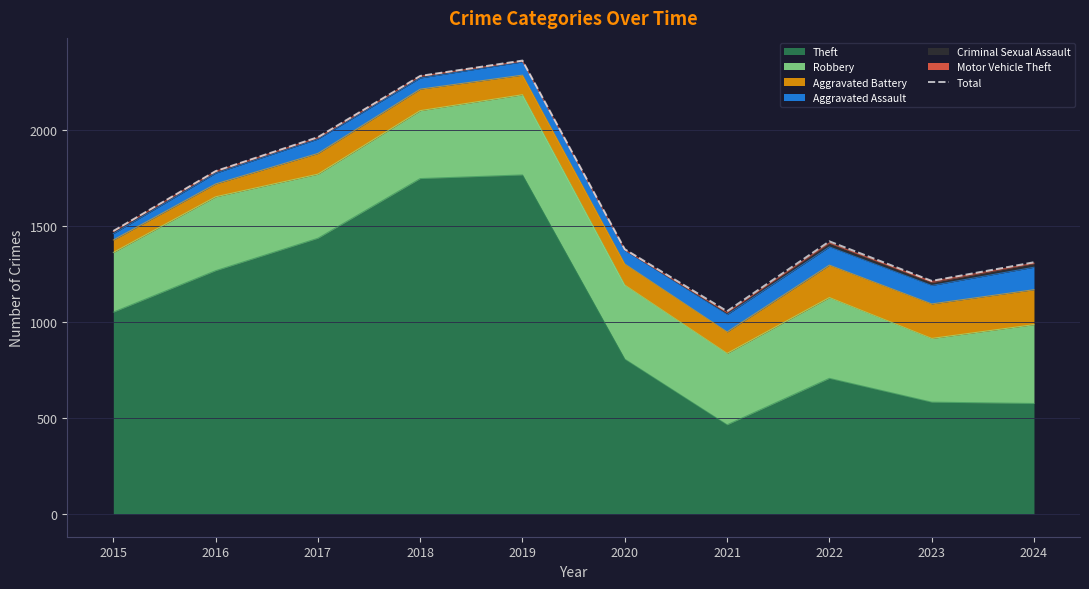

Which category has the highest value across all series?

2019